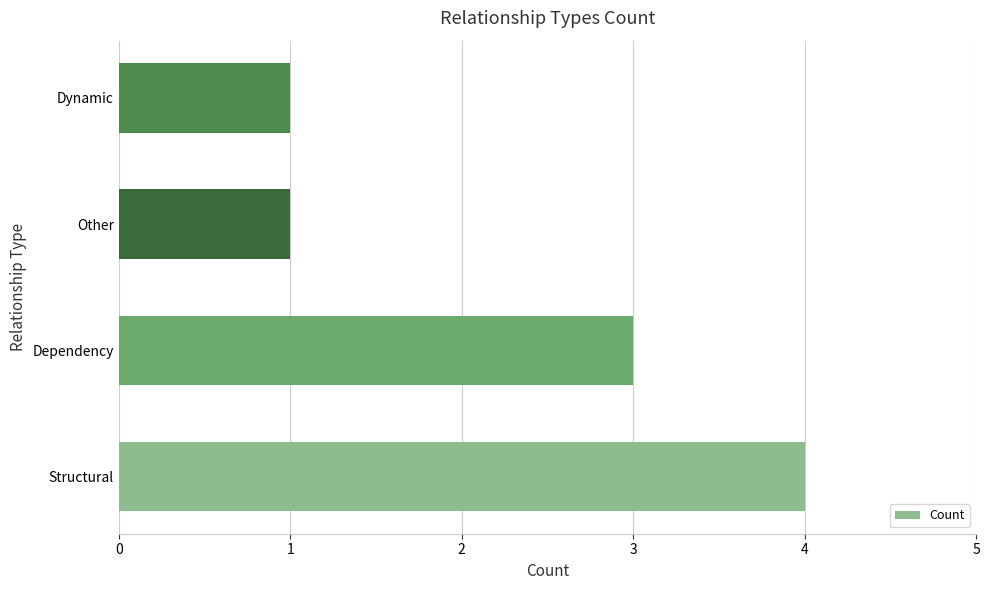

Reading top to bottom, extract all data points from this chart.

Dynamic=1	Other=1	Dependency=3	Structural=4